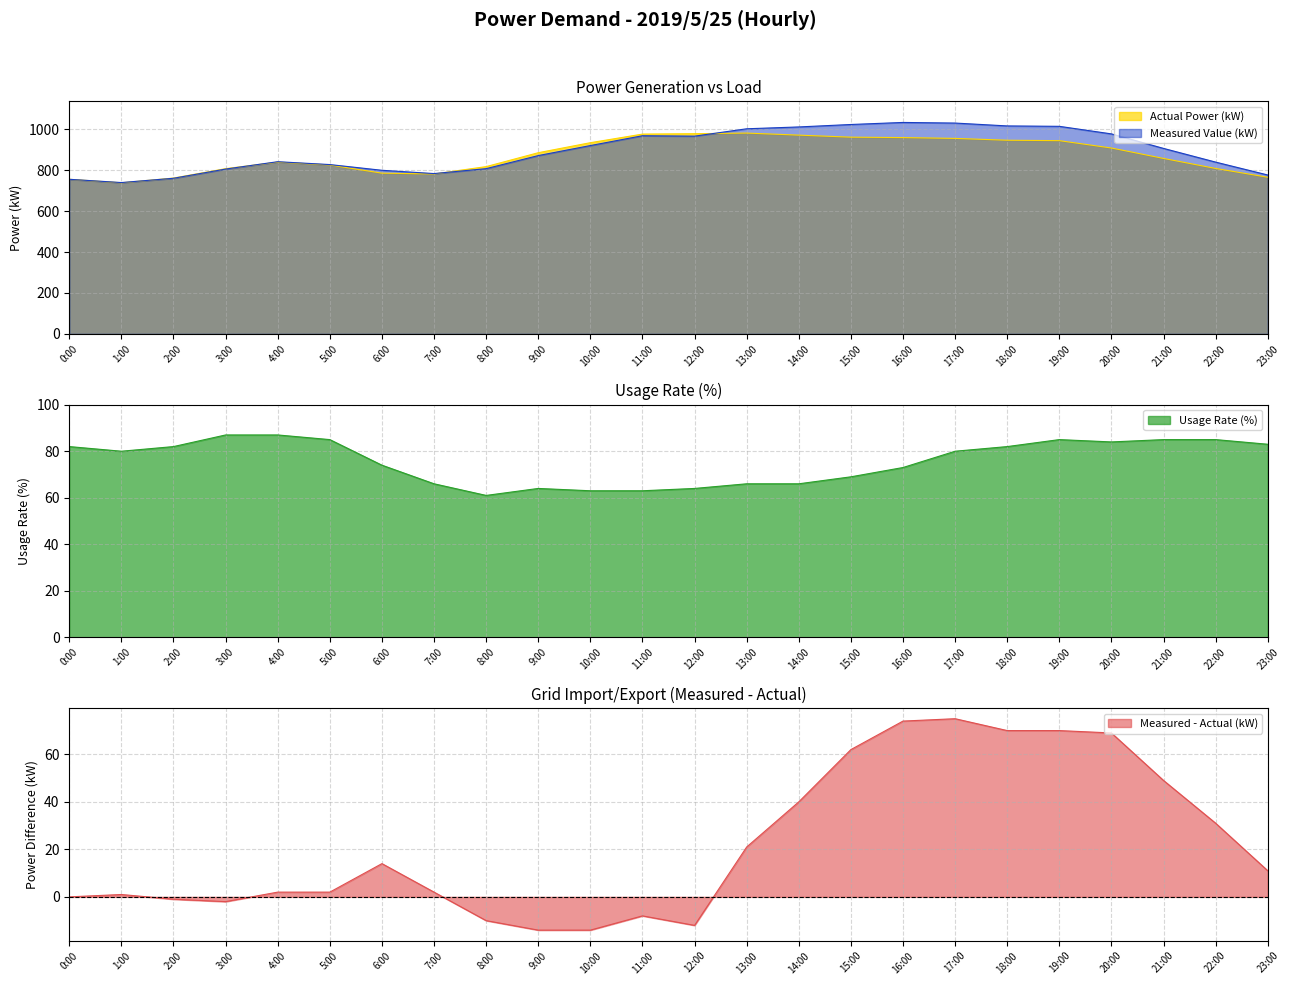

What is the total value across all series at 6:00?

1660